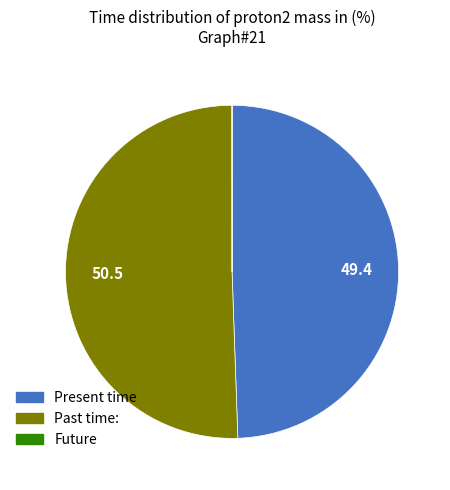

Is there a majority slice in this chart?

Yes